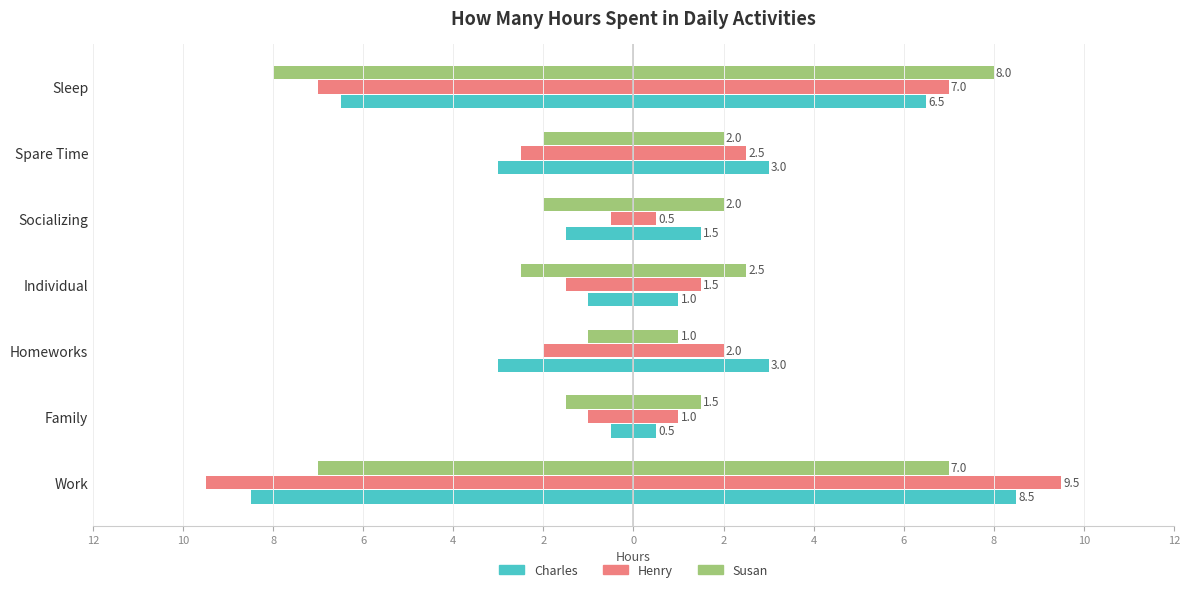

Which series has the largest total across all categories?

Charles